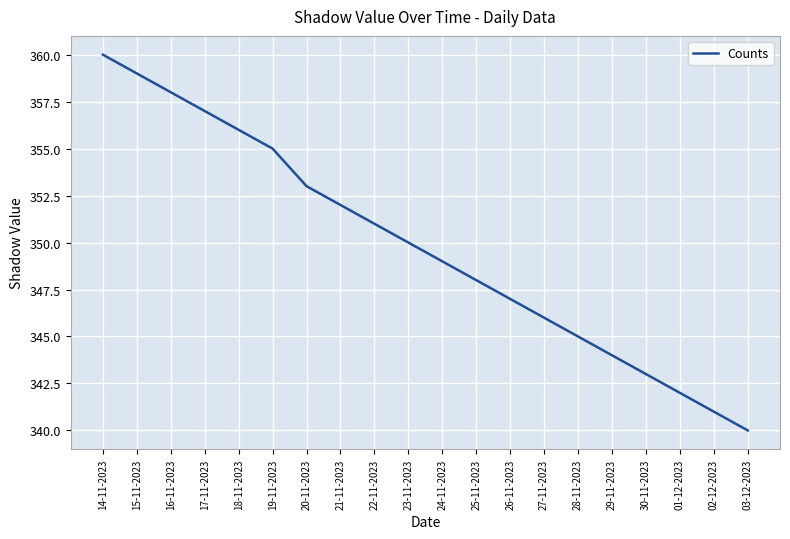

Where is the data nearest to the value 350?

23-11-2023